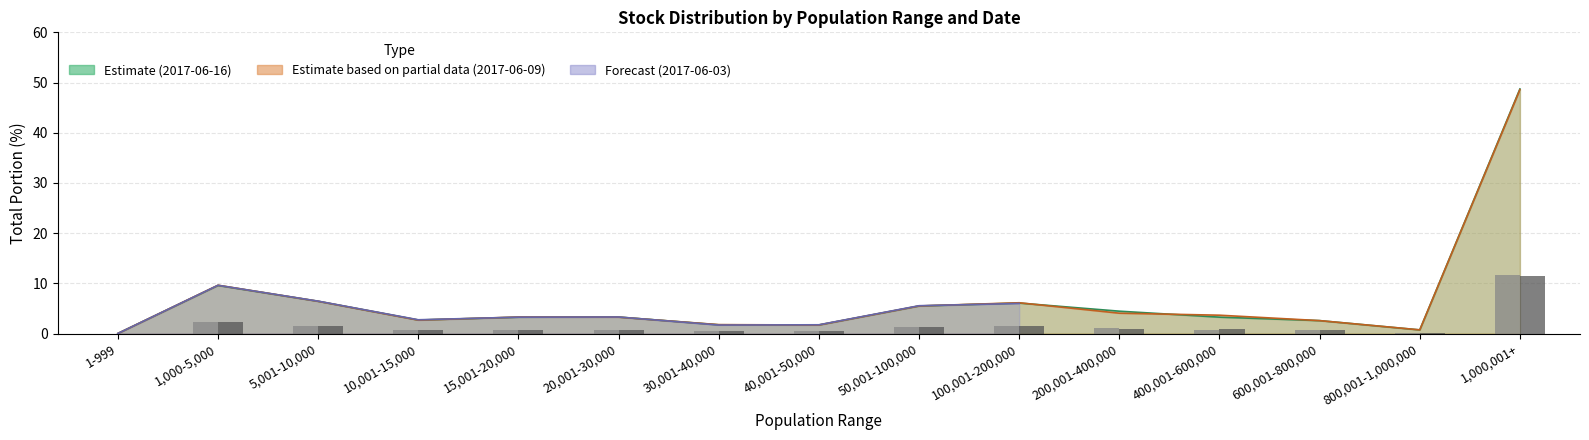

True or false: Stock number 2017-06-09 (×10M) has a value of 2.0 at 100,001-200,000.

False